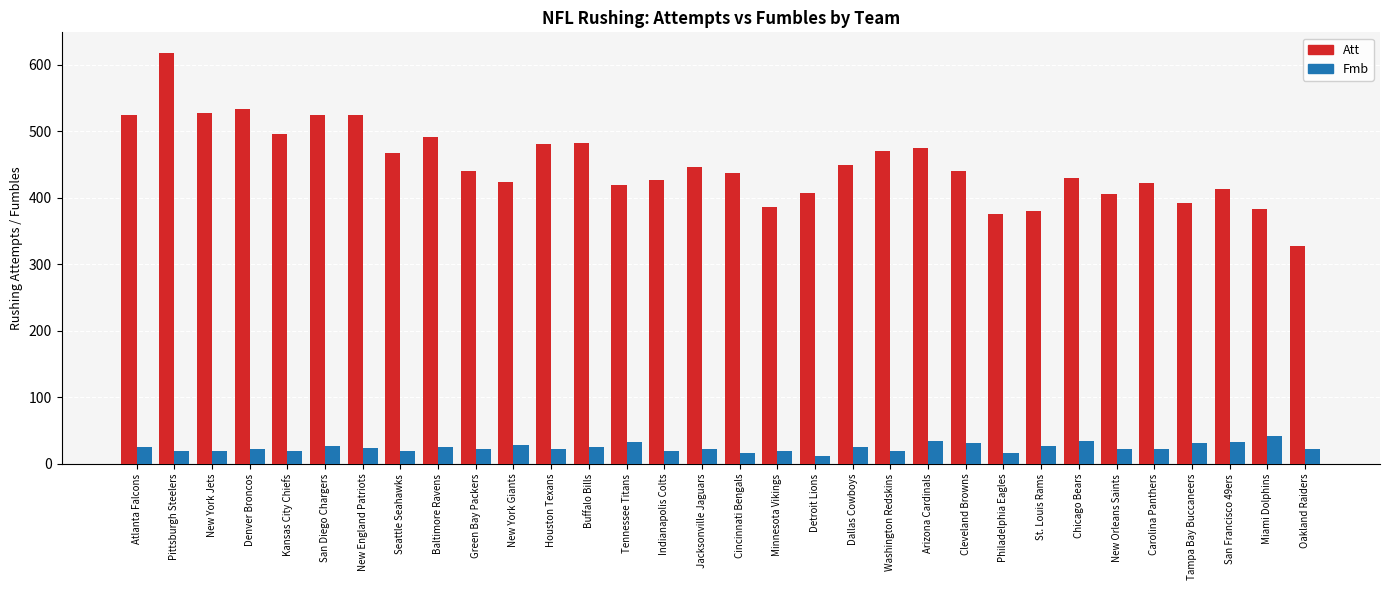

List the series in order of their overall mean, highest first.

Att, Fmb